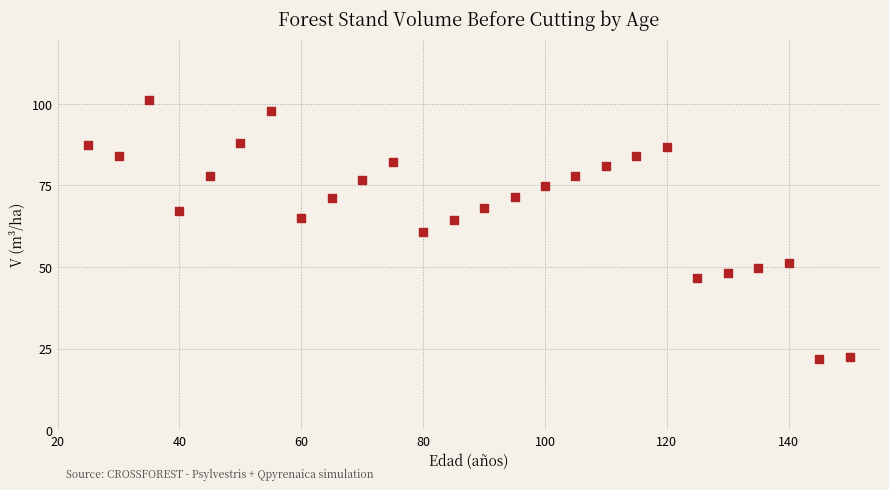

What is the range of X values (max minus min)?

125.0